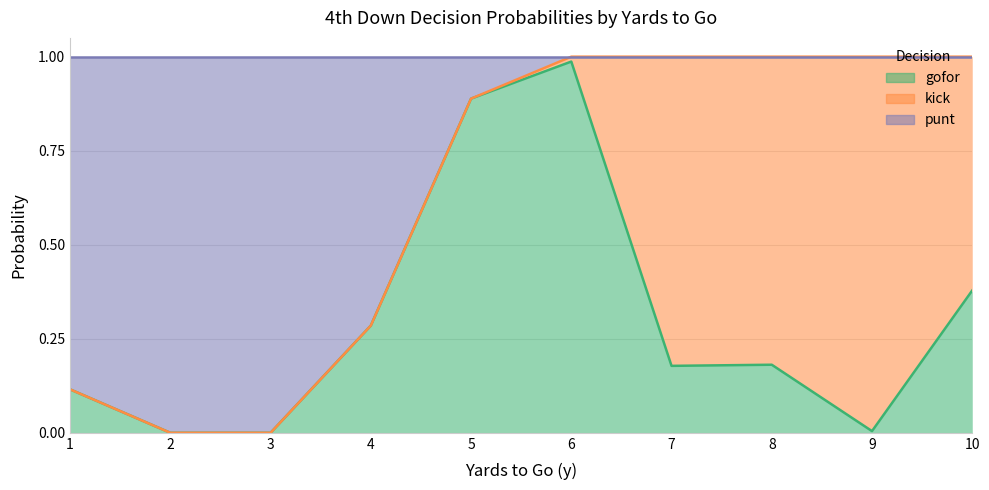

What are all the series names shown in the legend?

gofor, kick, punt